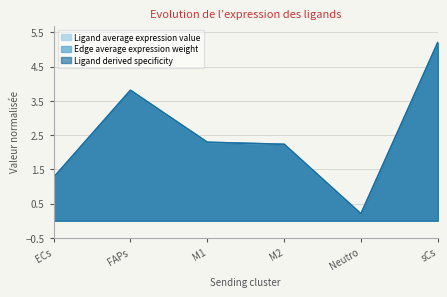

Which series has the largest range (max minus min)?

Ligand average expression value